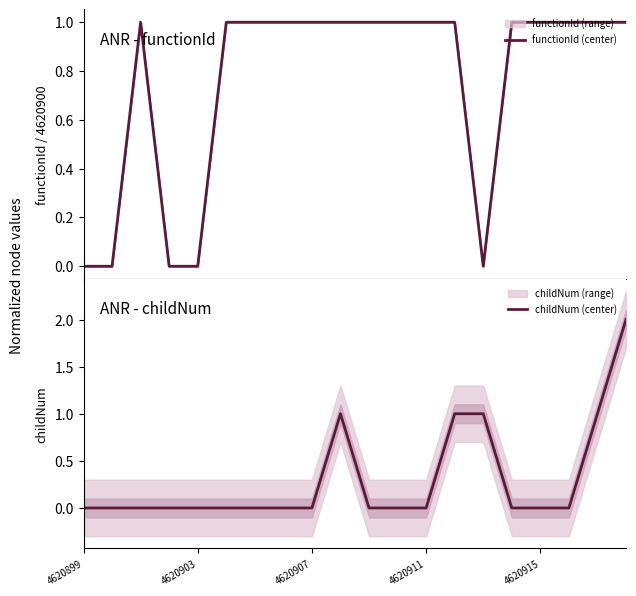

How many functionId (center) values are between 1 and 2?

15